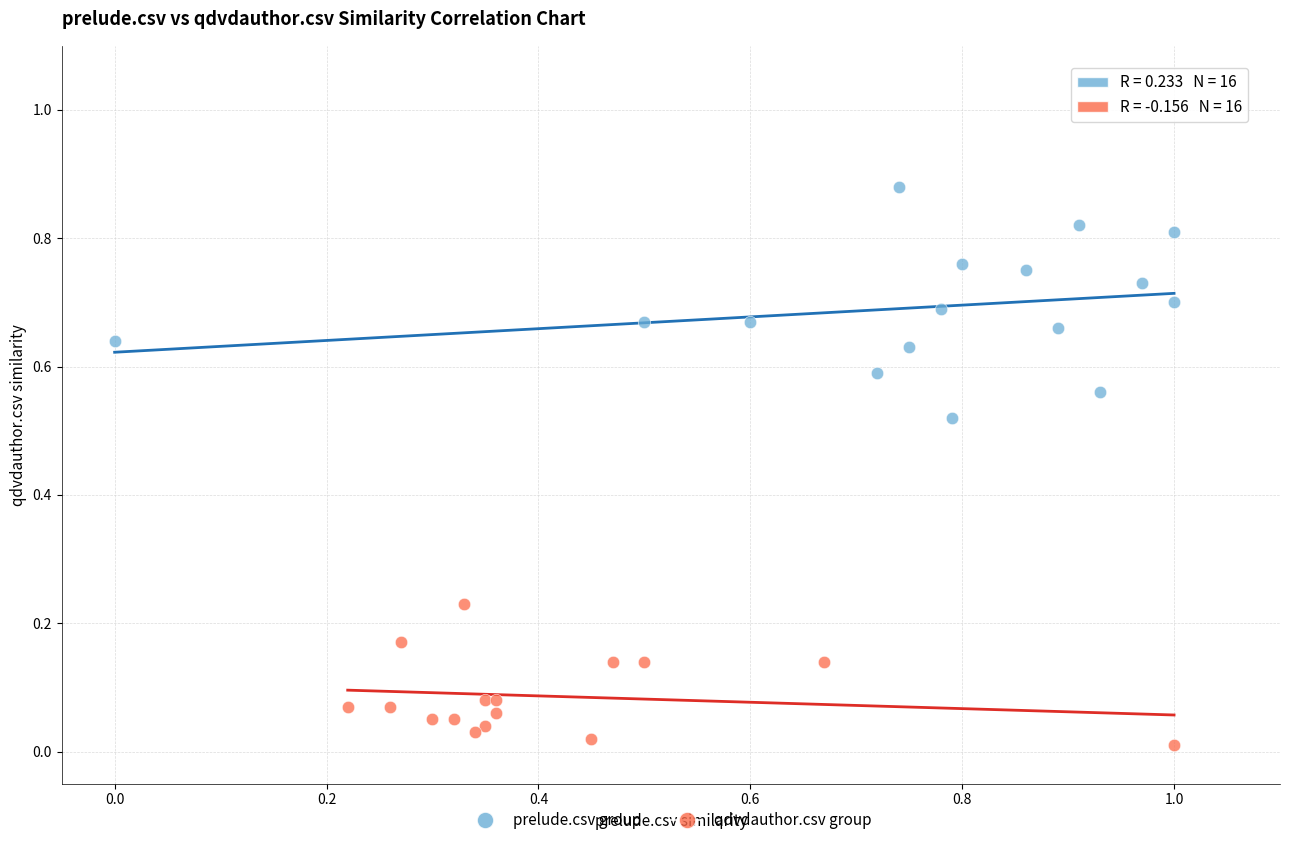

Which series reaches the maximum Y coordinate?

prelude.csv group